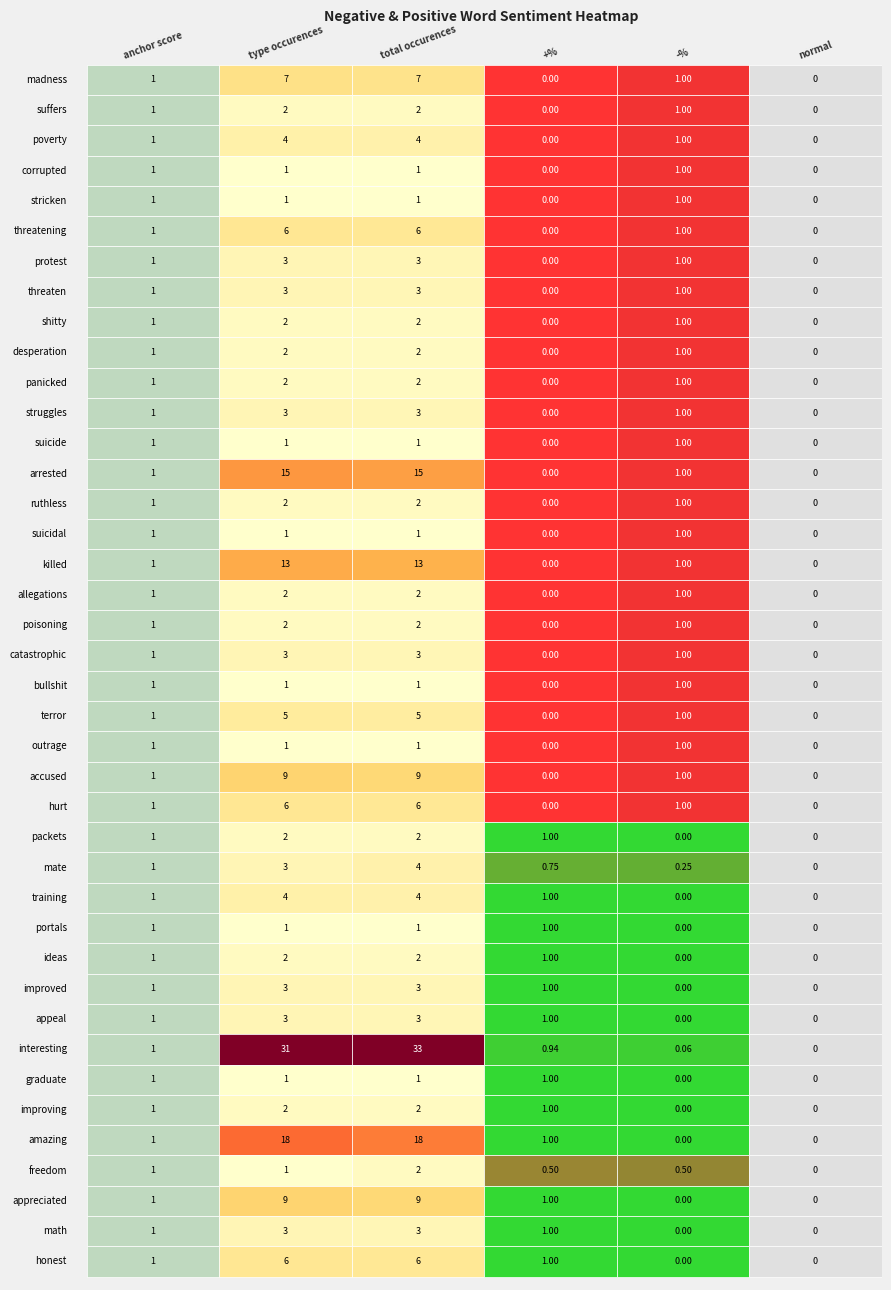

Is it true that hurt equals 1.6 at 4?

False